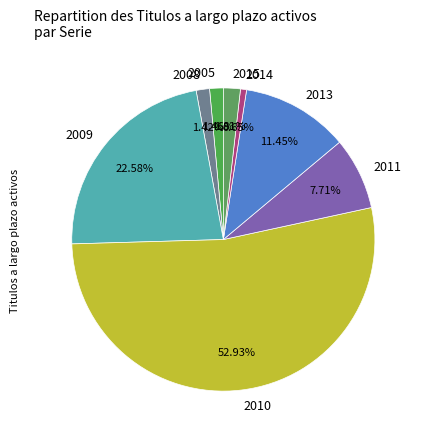

To the nearest percent, what portion does 2008 represent?

1%